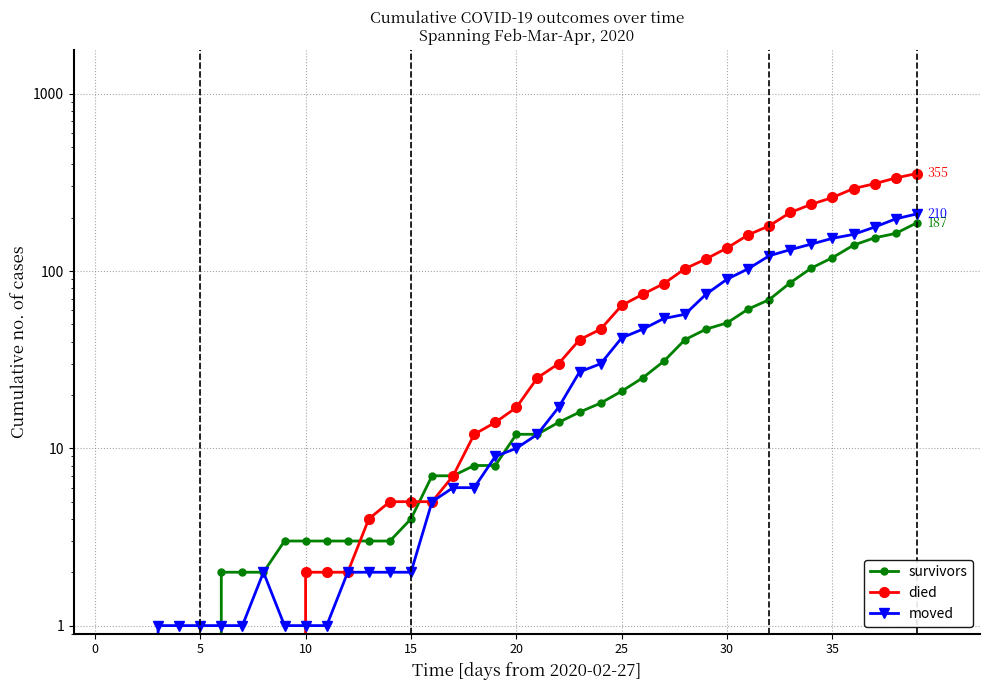

How many times do died and moved cross each other?

1